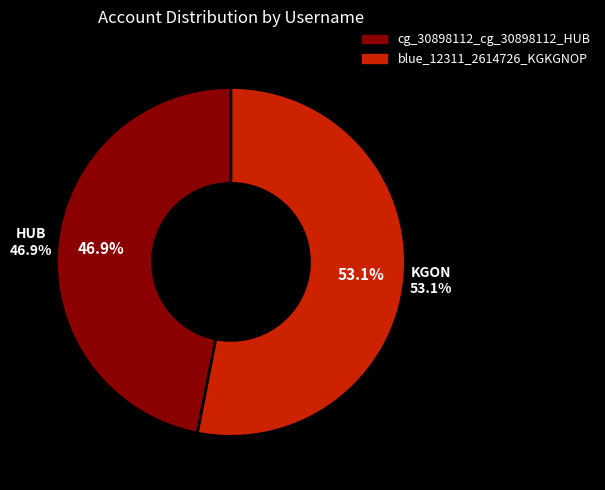

Combined, what portion of the pie is cg_30898112_cg_30898112_HUB and blue_12311_2614726_KGKGNOP?

100.0%